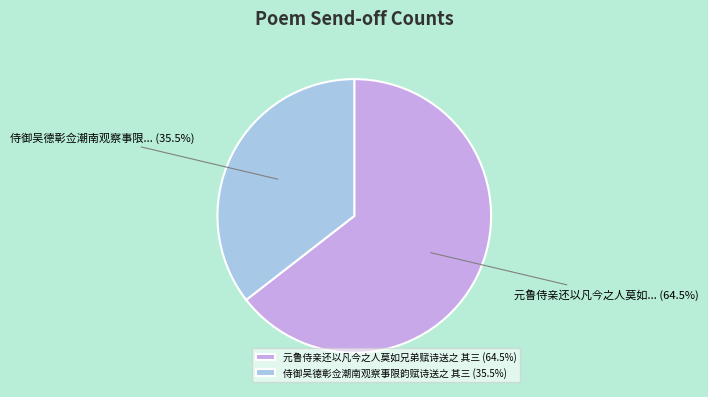

Rank the categories by value from lowest to highest.

侍御吴德彰佥潮南观察事限韵赋诗送之 其三, 元鲁侍亲还以凡今之人莫如兄弟赋诗送之 其三